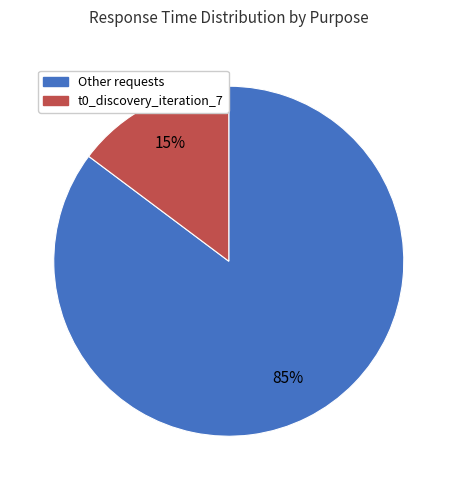

To the nearest percent, what is the difference between the largest and smallest slice percentages?

70%